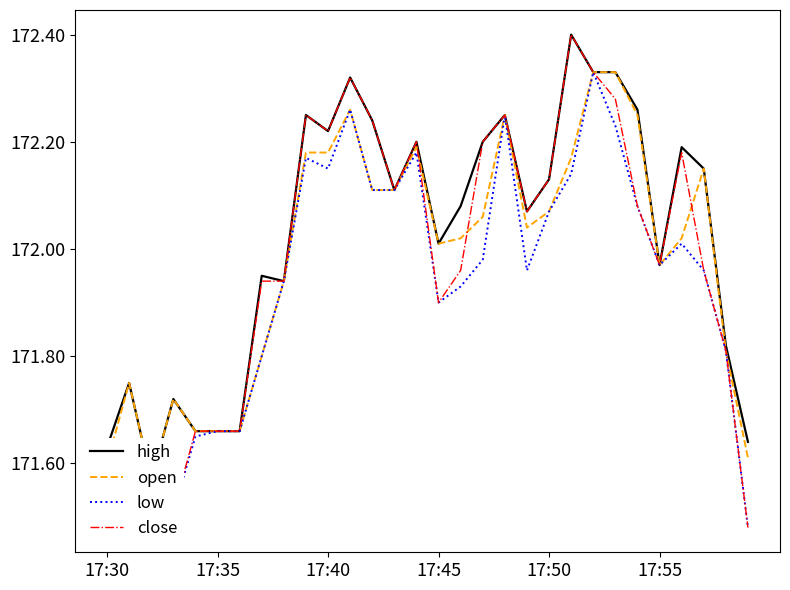

Between 19 and 25, which is larger?

19